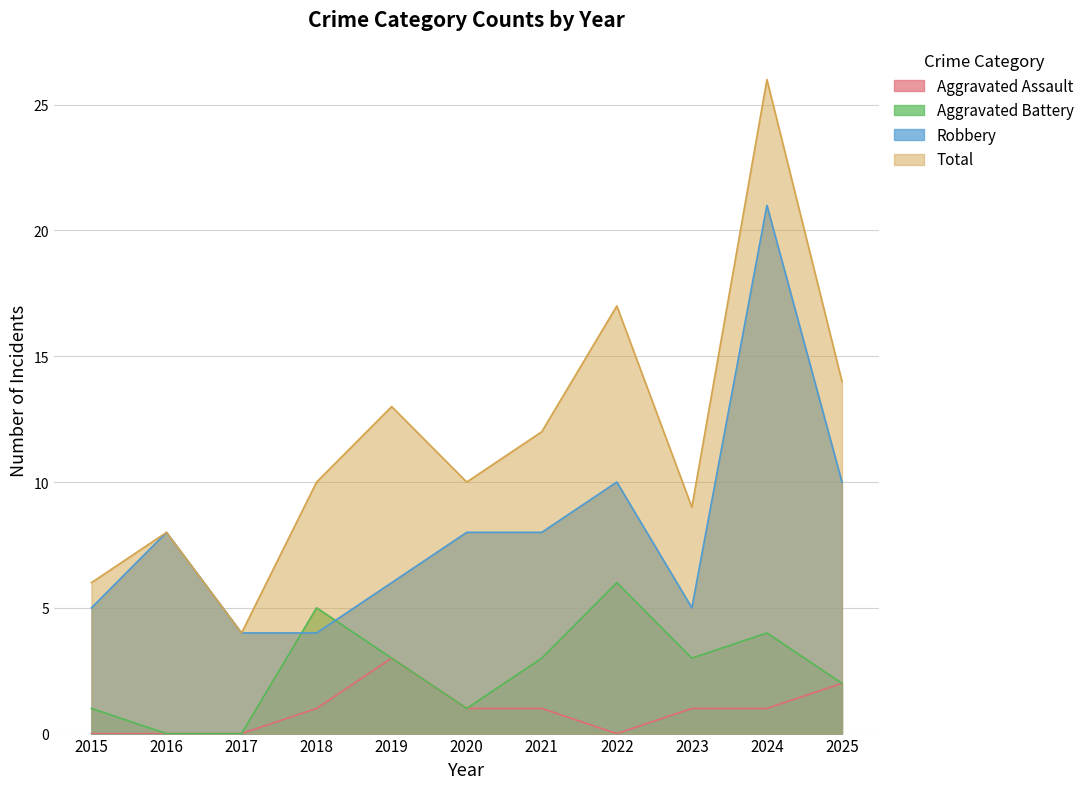

What is the value of the Aggravated Assault point at the 5th from the left?

3